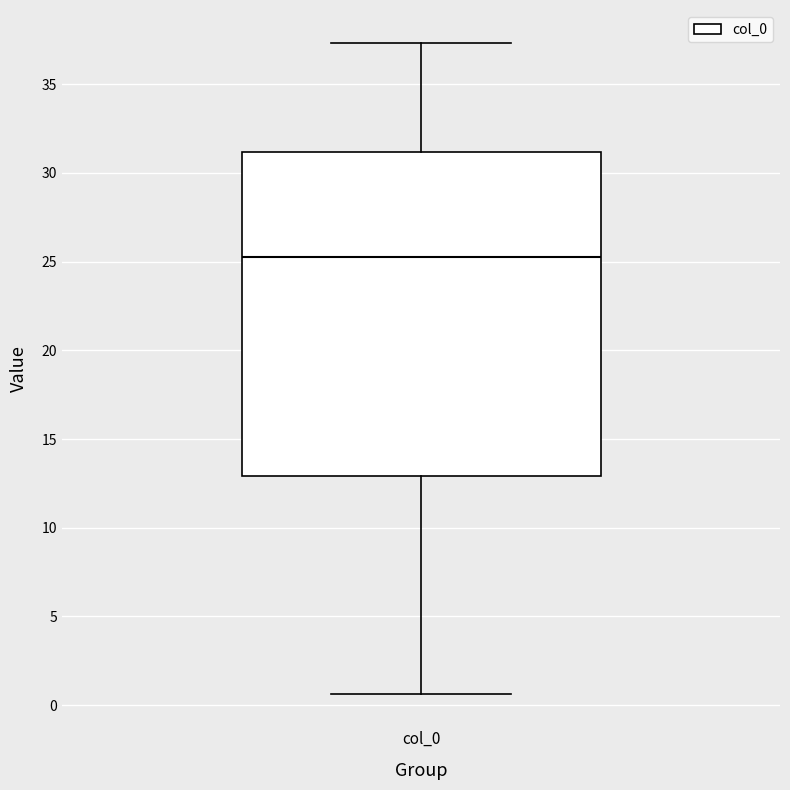

Read this box plot against the y-axis: the position of the median line, the range covered by the box, and the ends of both whiskers. The values are not printed on the chart, so give them approximately, as read against the axis.

median 25.5, box 13.0 to 31.0, whiskers 0.5 to 37.5